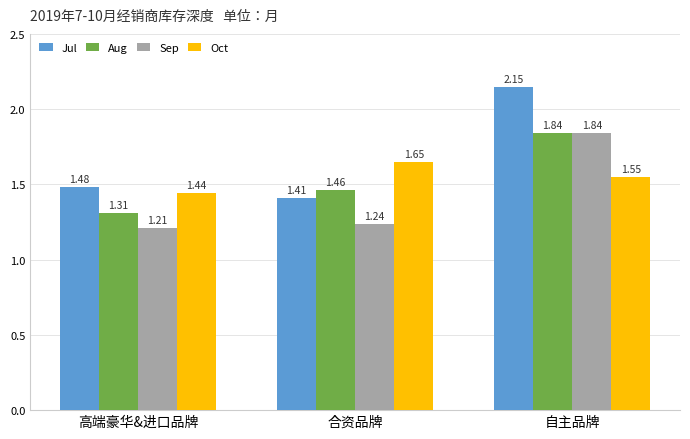

How many groups of bars are there?

3